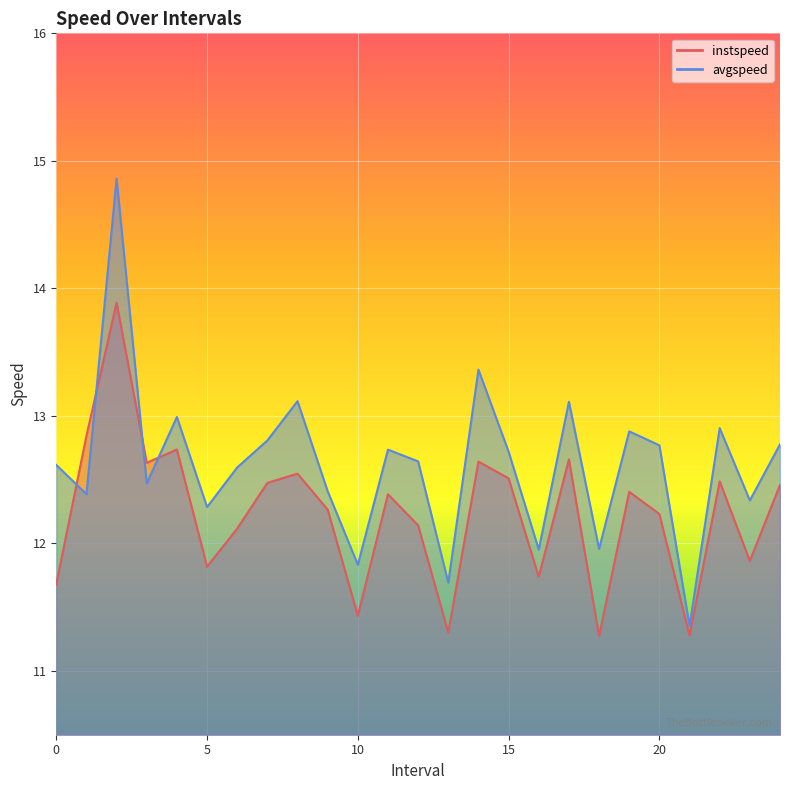

Which series has the largest total across all categories?

avgspeed